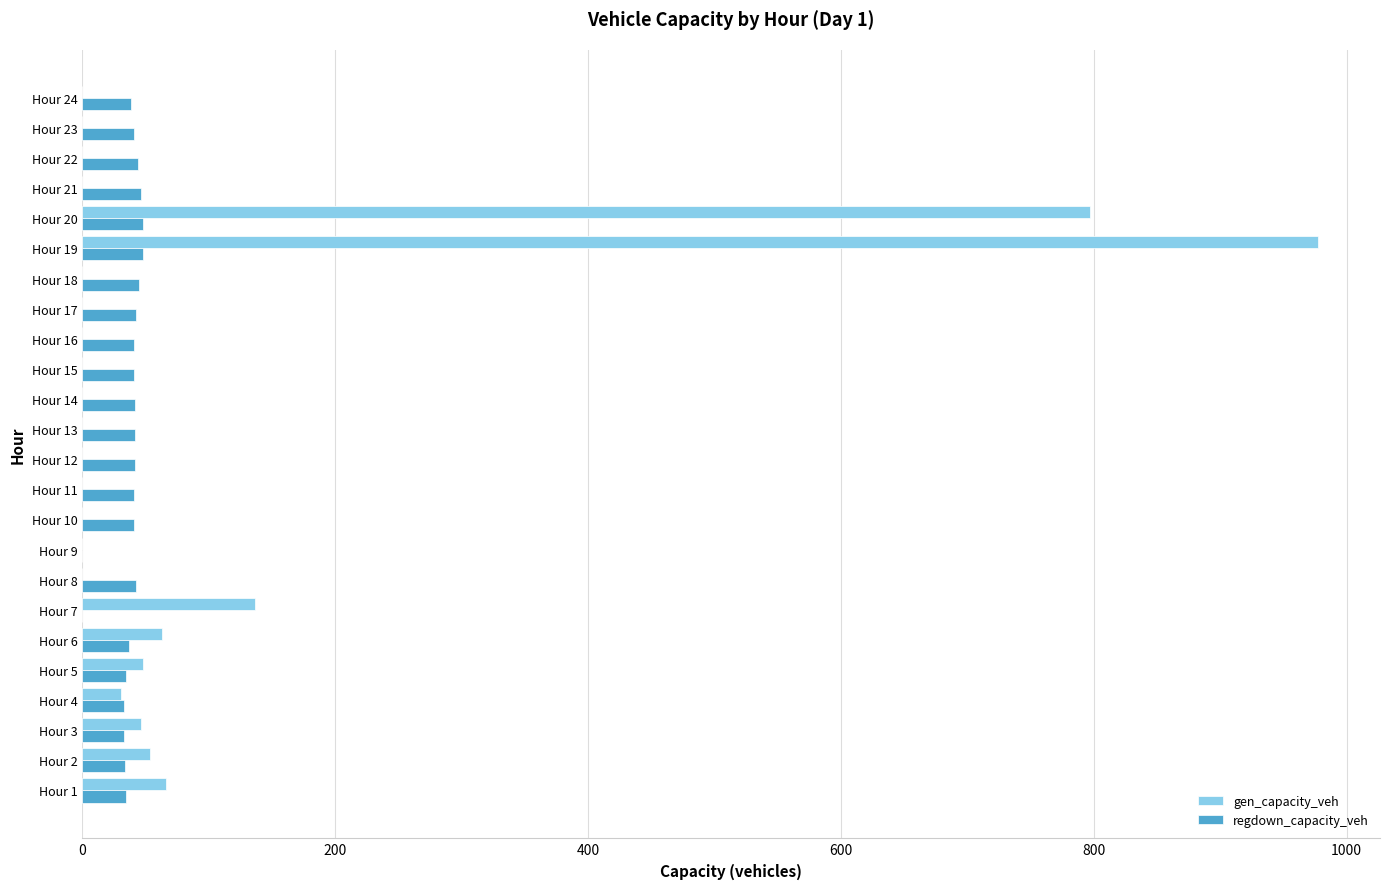

At which category is the sum across all series the highest?

Hour 19